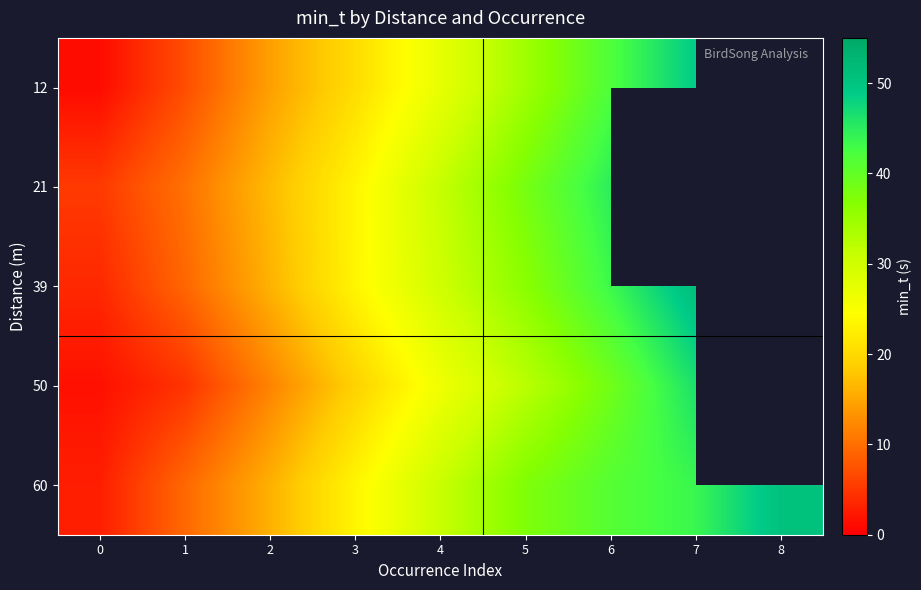

Which series changed the most between 3 and 7?

12